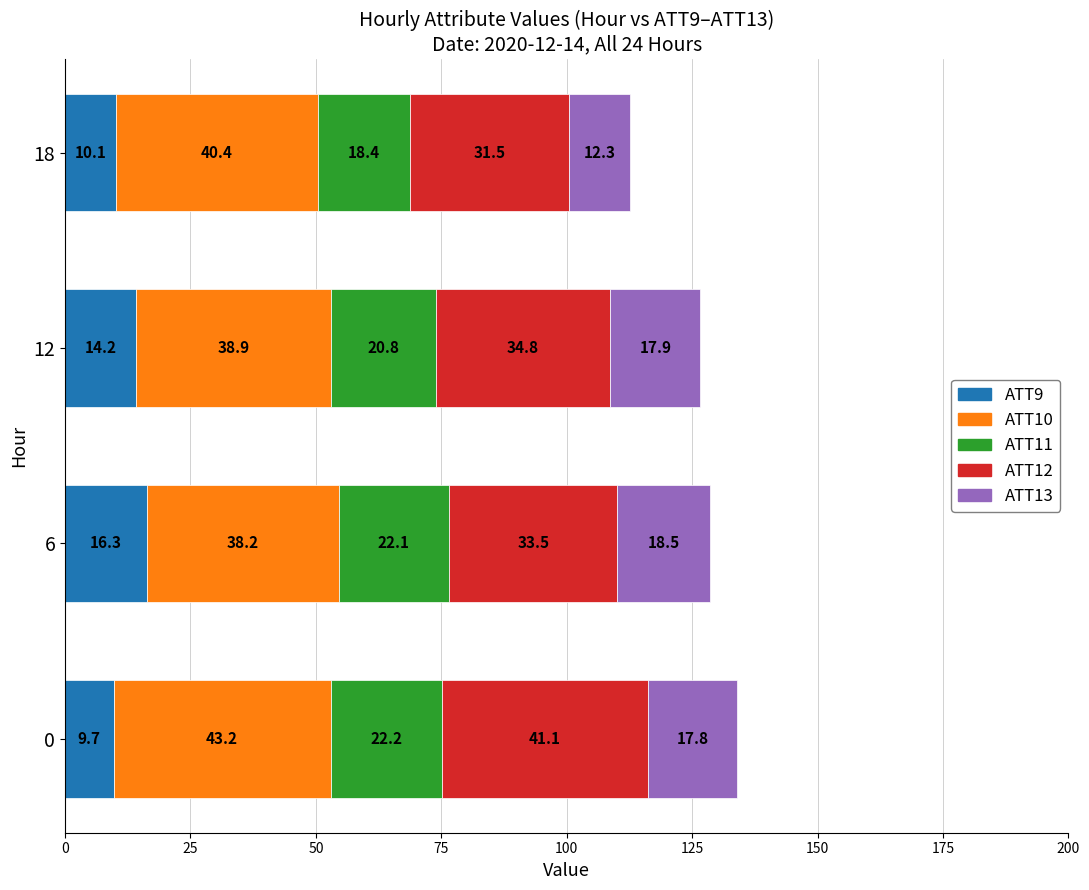

What is the total value across all series at 6?

128.6